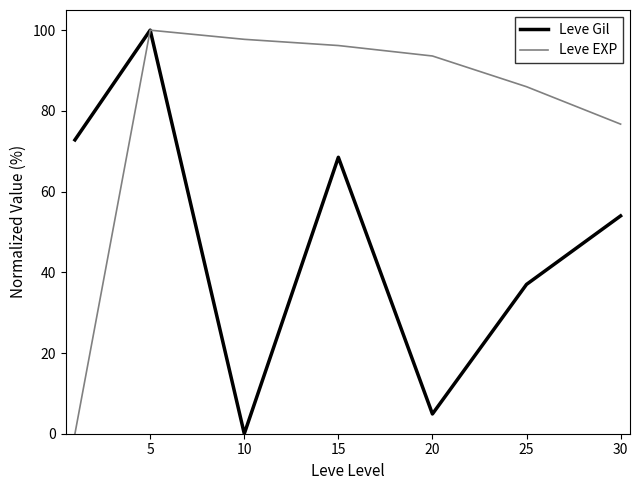

What is the maximum value for Leve EXP?

100.0